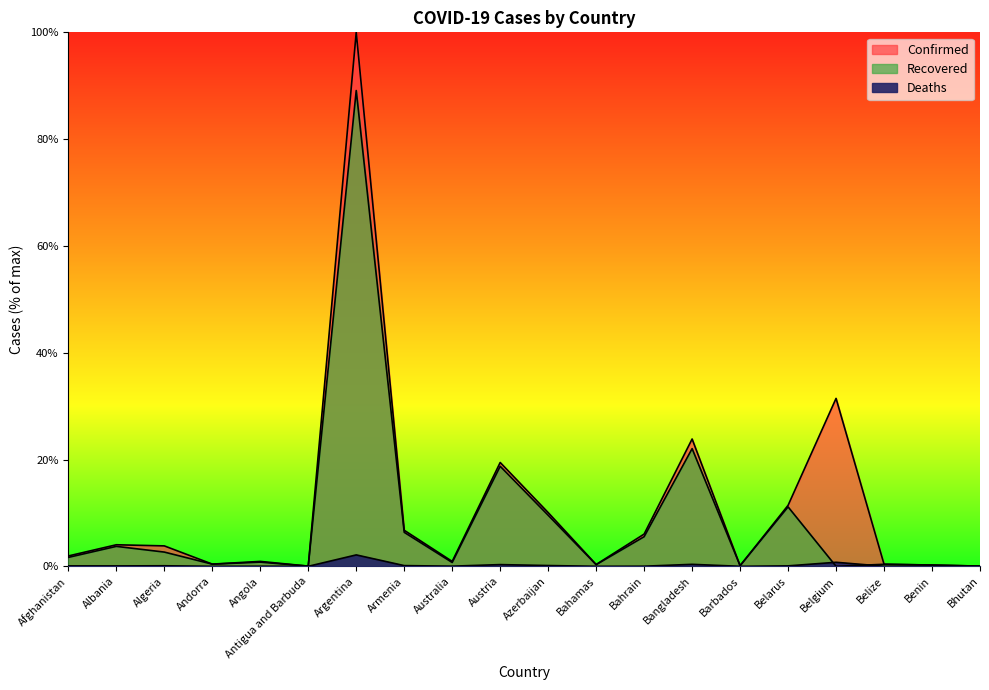

Reading left to right, extract all data points from this chart.

Confirmed: Afghanistan=1.9	Albania=4.0	Algeria=3.8	Andorra=0.4	Angola=0.9	Antigua and Barbuda=0.0	Argentina=100.0	Armenia=6.8	Australia=0.9	Austria=19.4	Azerbaijan=10.1	Bahamas=0.3	Bahrain=6.0	Bangladesh=23.8	Barbados=0.1	Belarus=11.4	Belgium=31.4	Belize=0.4	Benin=0.2	Bhutan=0.0
Recovered: Afghanistan=1.7	Albania=3.7	Algeria=2.7	Andorra=0.4	Angola=0.8	Antigua and Barbuda=0.0	Argentina=89.1	Armenia=6.4	Australia=0.7	Austria=18.7	Azerbaijan=9.6	Bahamas=0.3	Bahrain=5.5	Bangladesh=22.0	Barbados=0.1	Belarus=11.1	Belgium=0.0	Belize=0.4	Benin=0.2	Bhutan=0.0
Deaths: Afghanistan=0.1	Albania=0.1	Algeria=0.1	Andorra=0.0	Angola=0.0	Antigua and Barbuda=0.0	Argentina=2.1	Armenia=0.1	Australia=0.0	Austria=0.3	Azerbaijan=0.1	Bahamas=0.0	Bahrain=0.0	Bangladesh=0.4	Barbados=0.0	Belarus=0.1	Belgium=0.8	Belize=0.0	Benin=0.0	Bhutan=0.0